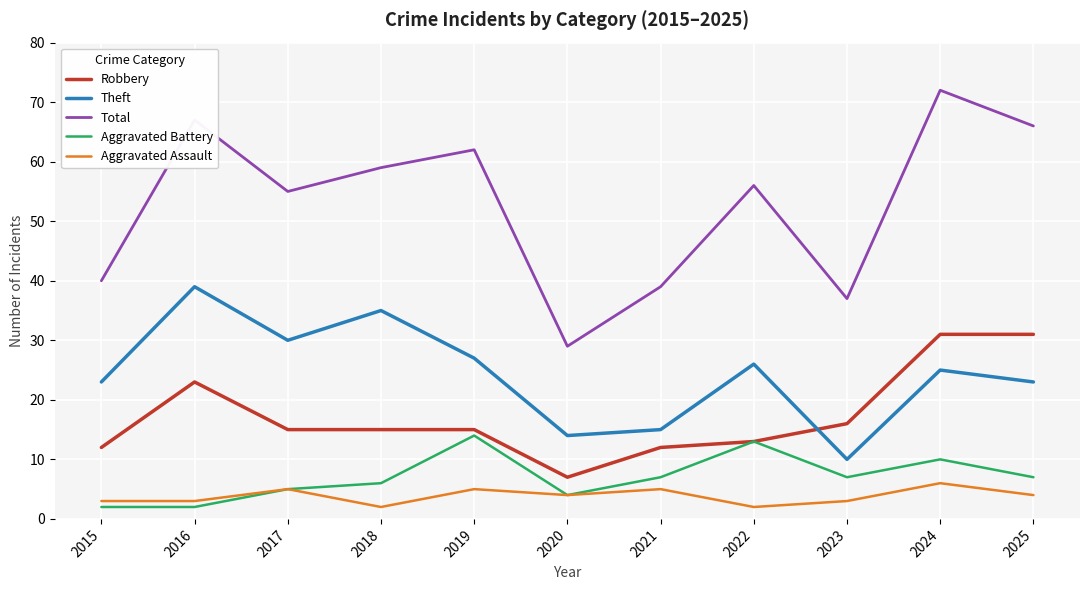

What is the difference between the highest and lowest values at 2017?

50